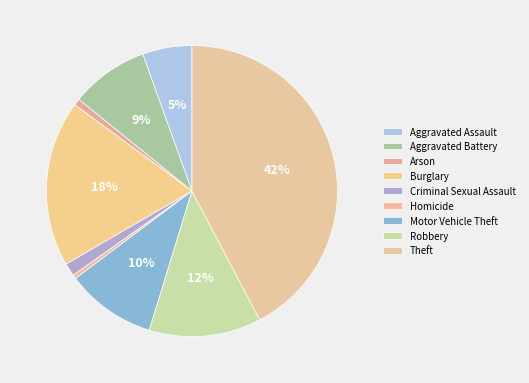

The Theft slice represents 42% of the pie. True or false?

True